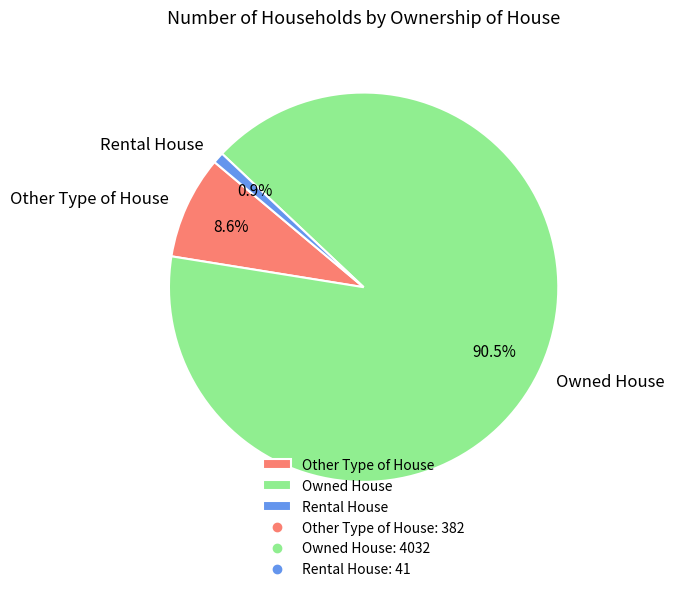

Count the number of slices in the pie.

3